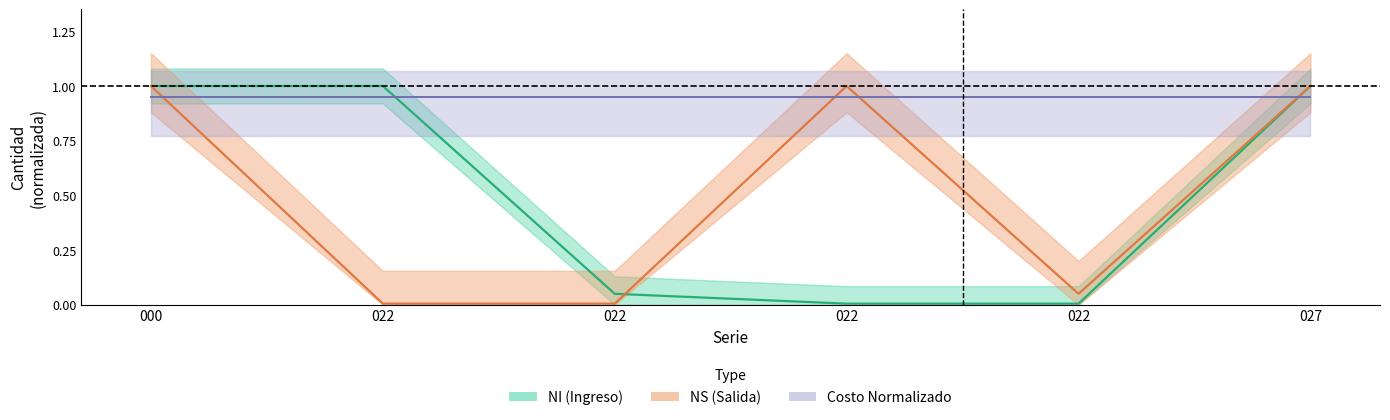

After their last crossing, which series has the higher values: NS_CANT or NI_CANT?

NS_CANT